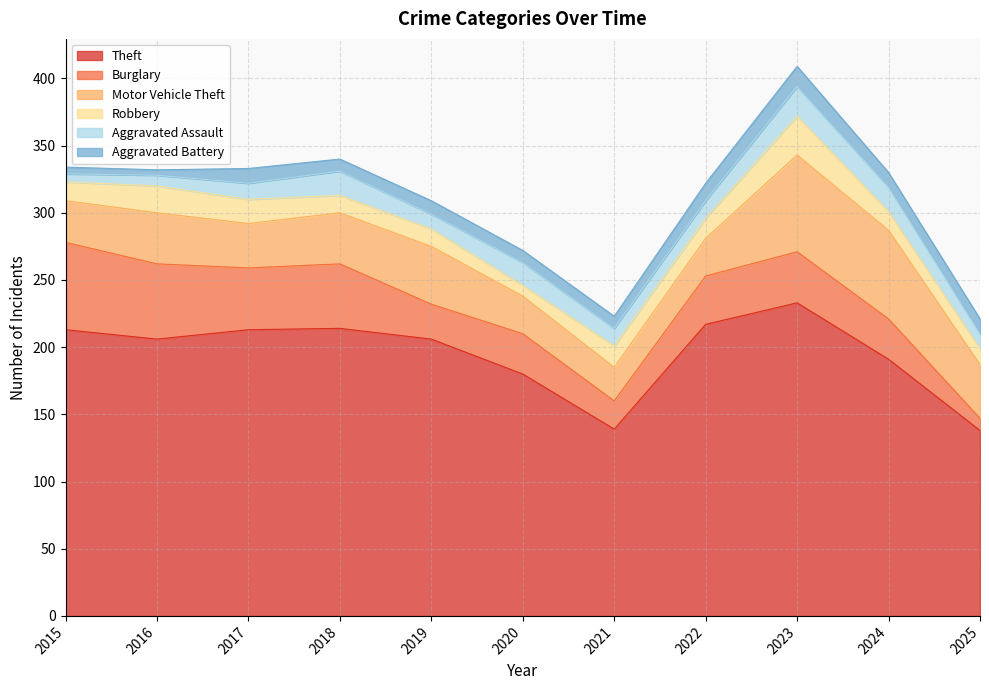

How many distinct data groups are displayed?

6